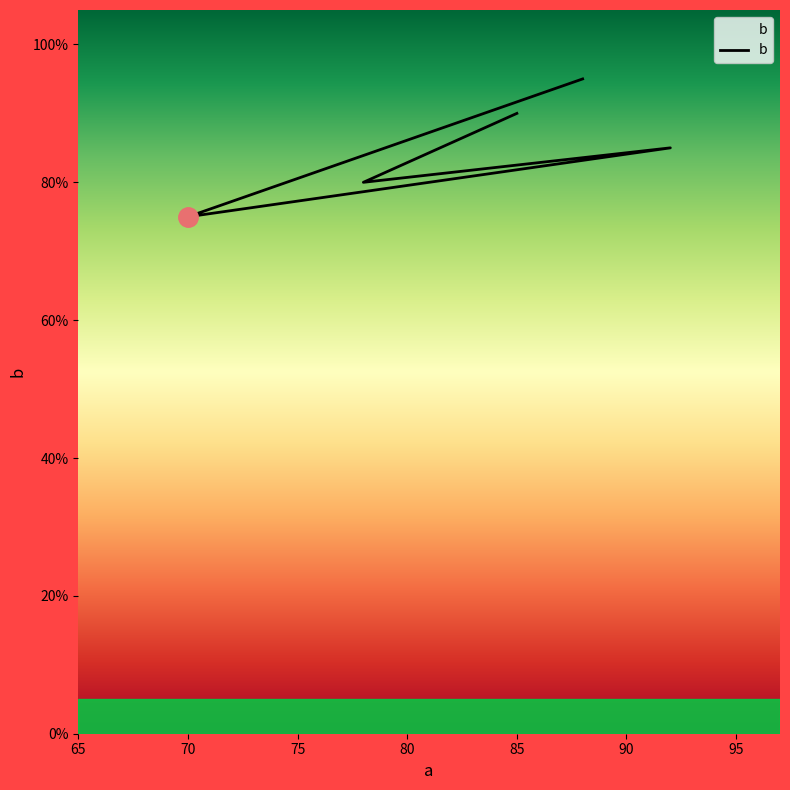

True or false: the data has more than 2 interior local peaks.

False